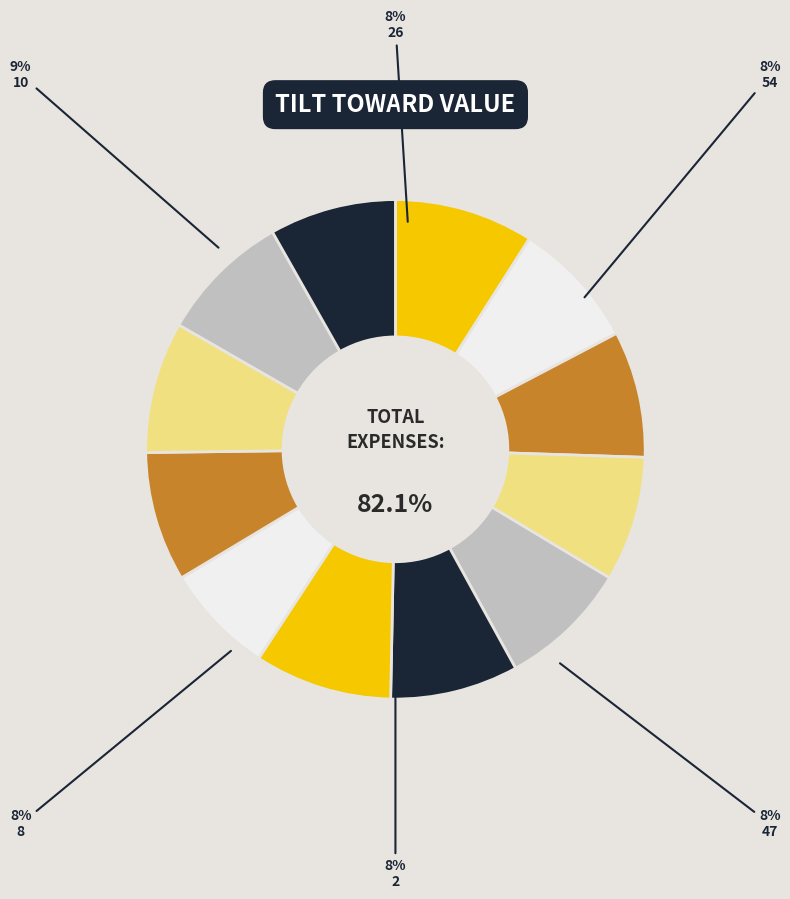

Does 27 account for over 50% of the chart?

No